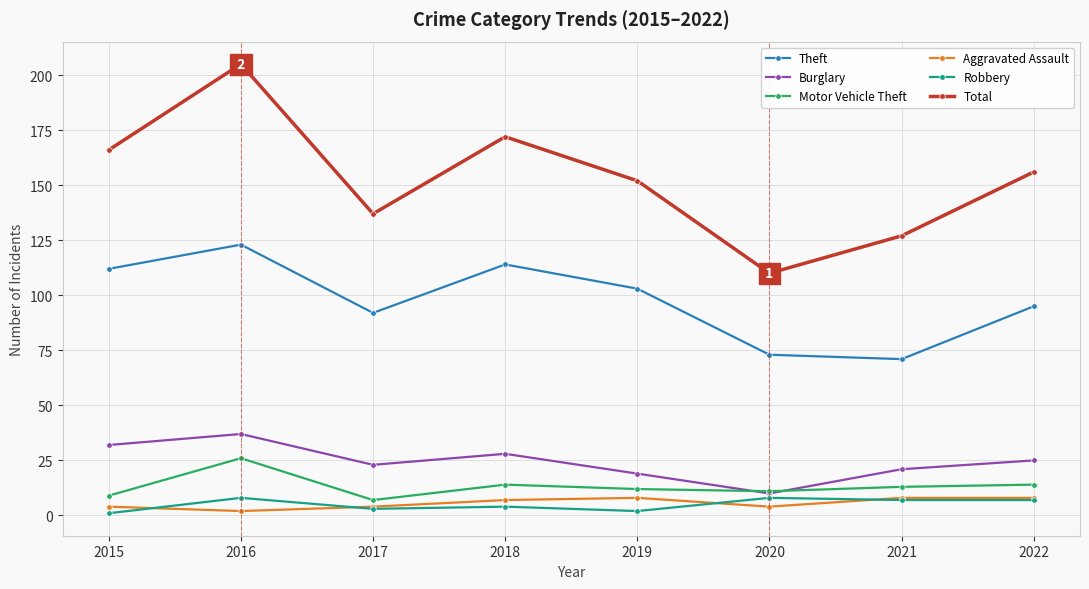

What is the sum of all Burglary values?

195